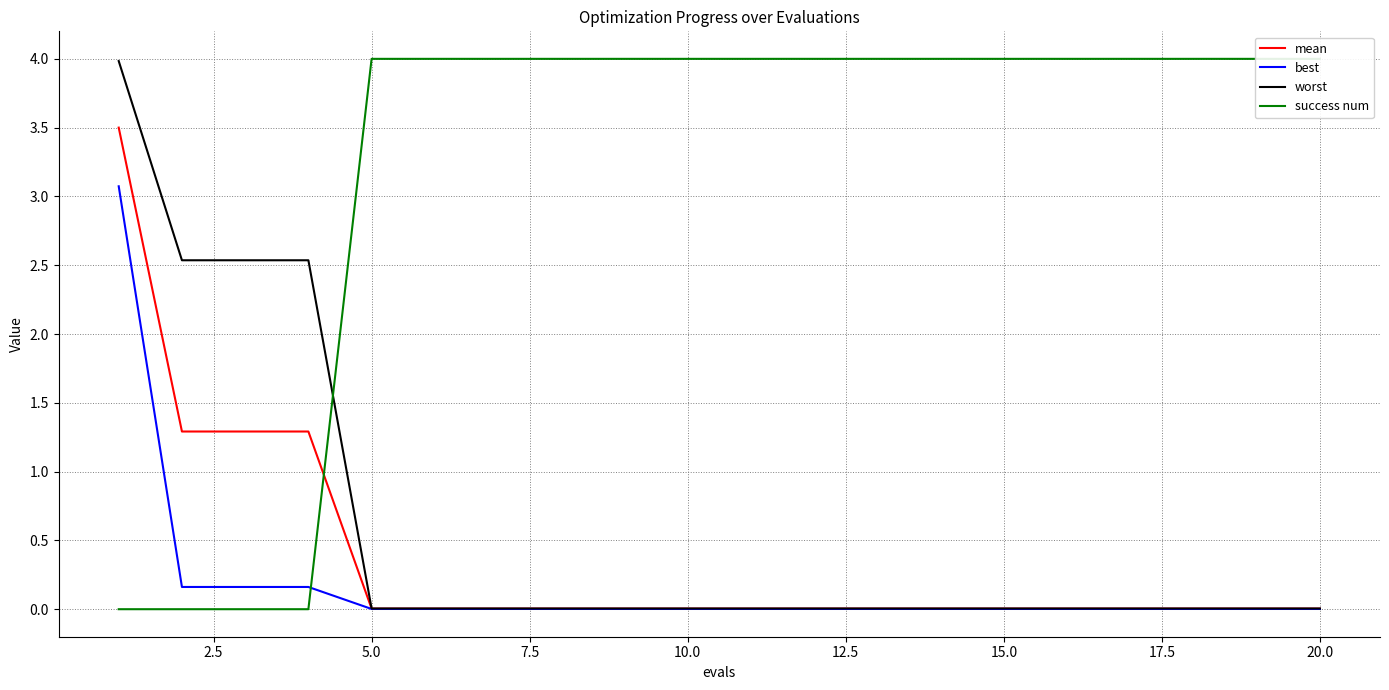

How many distinct data groups are displayed?

4